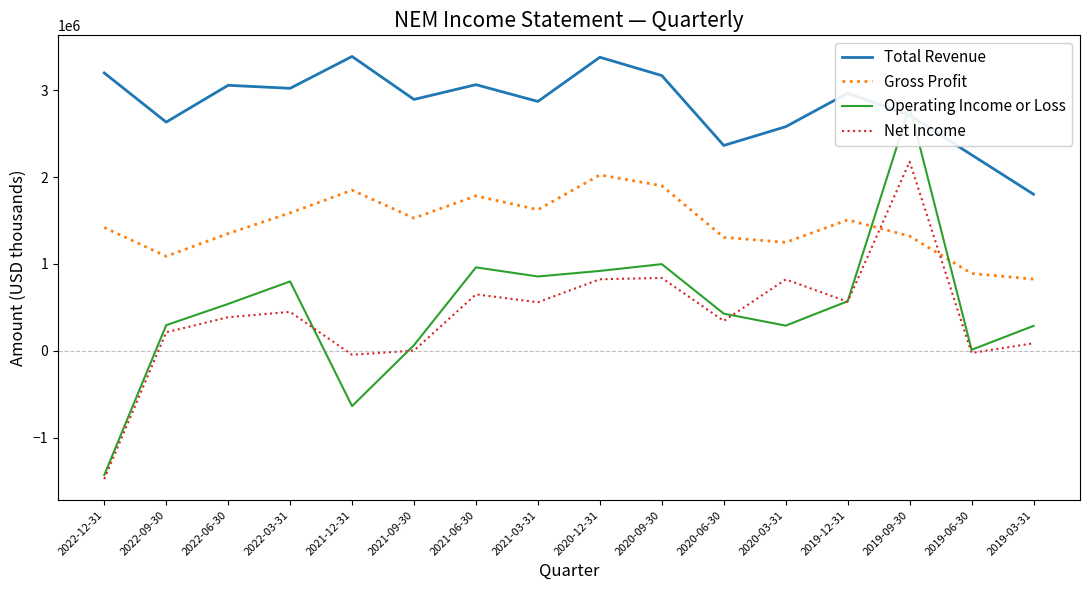

What is the difference between the Total Revenue values at 2022-09-30 and 2020-03-31?

53000